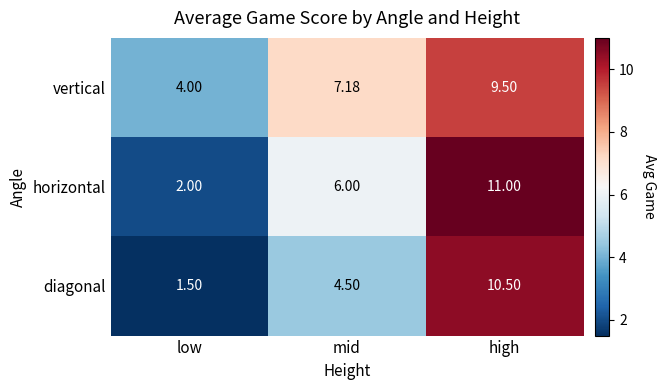

Which series has the largest total across all categories?

vertical